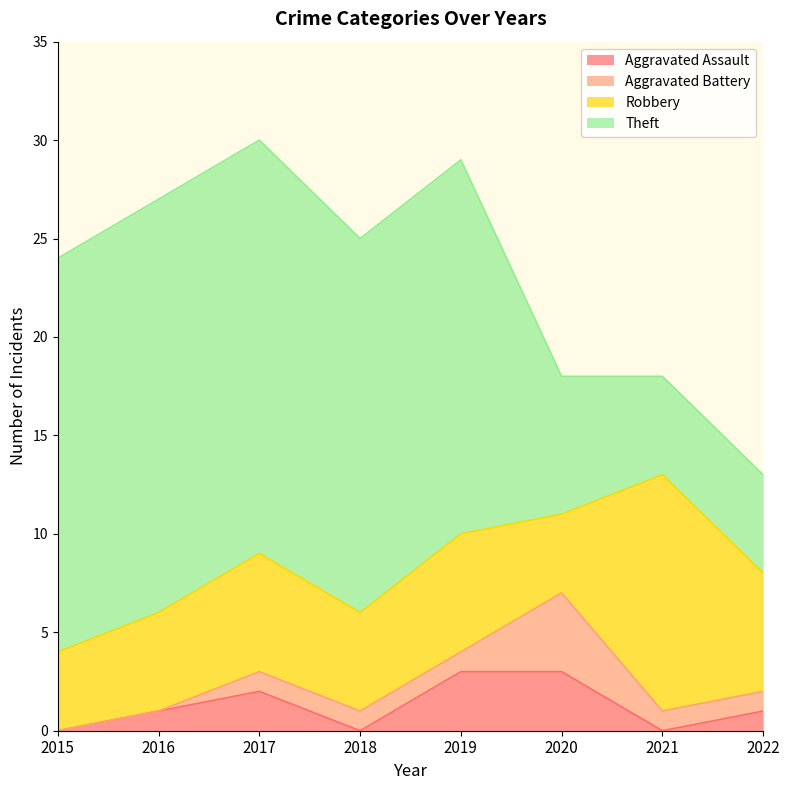

What is the total value across all series at 2015?

24